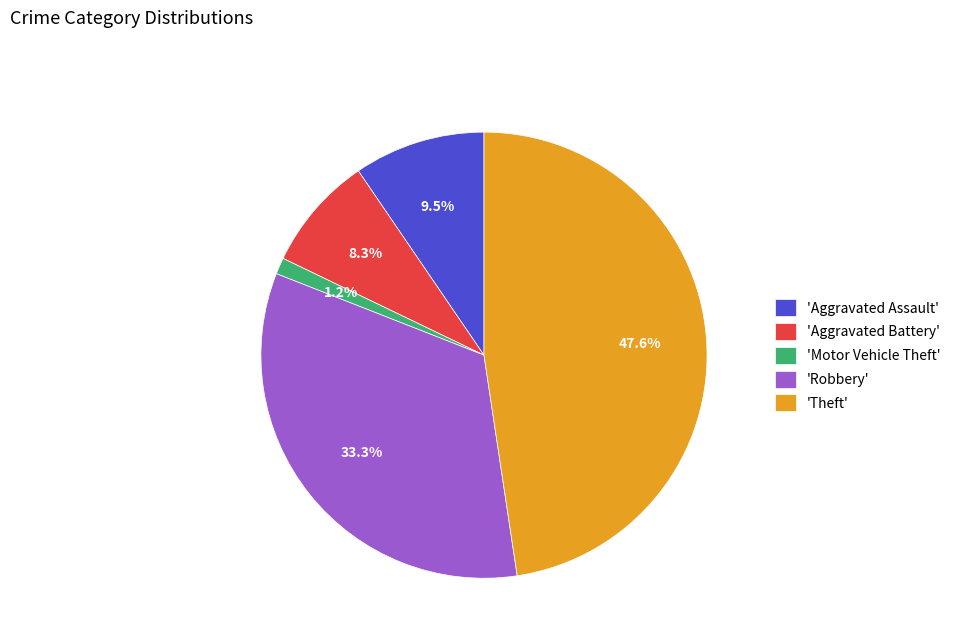

Which slice is the largest?

'Theft'